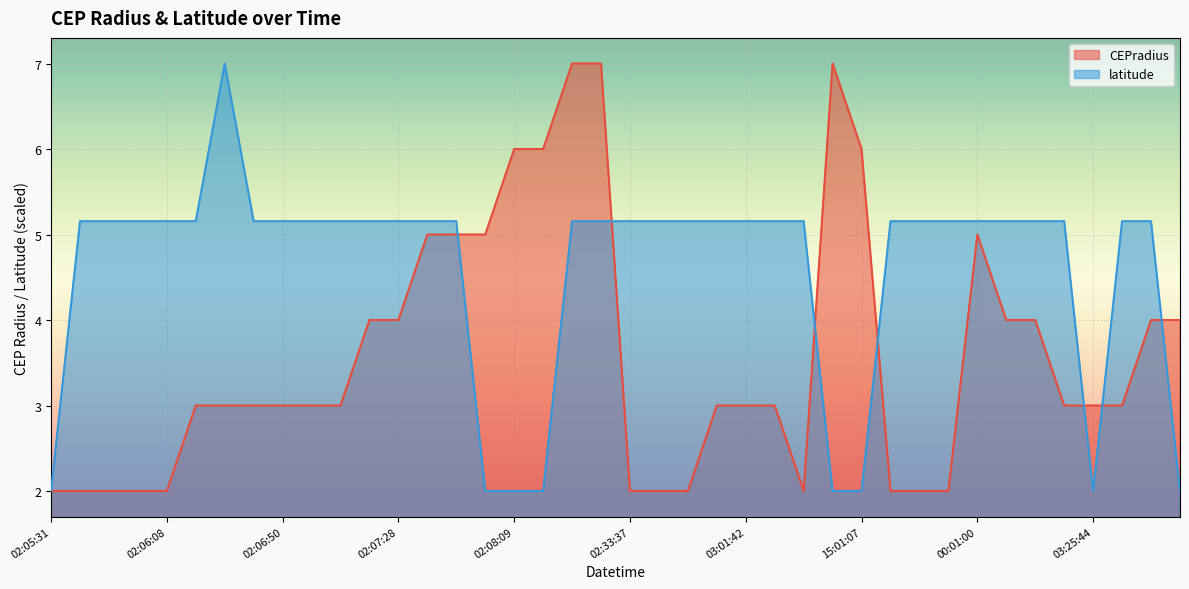

How many lines are shown in the chart?

2